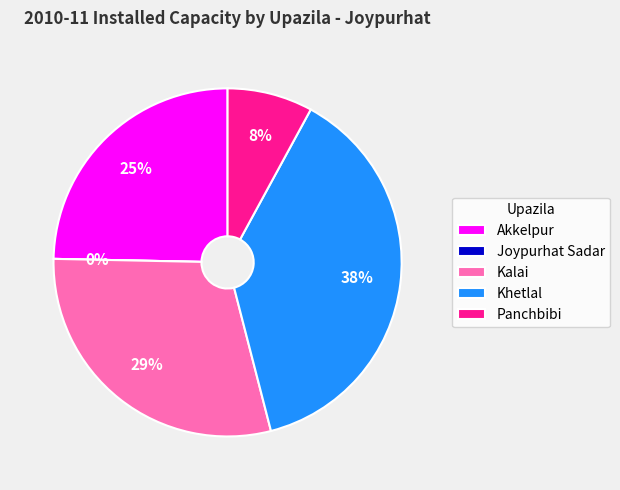

To the nearest percent, what is the average slice percentage?

20%